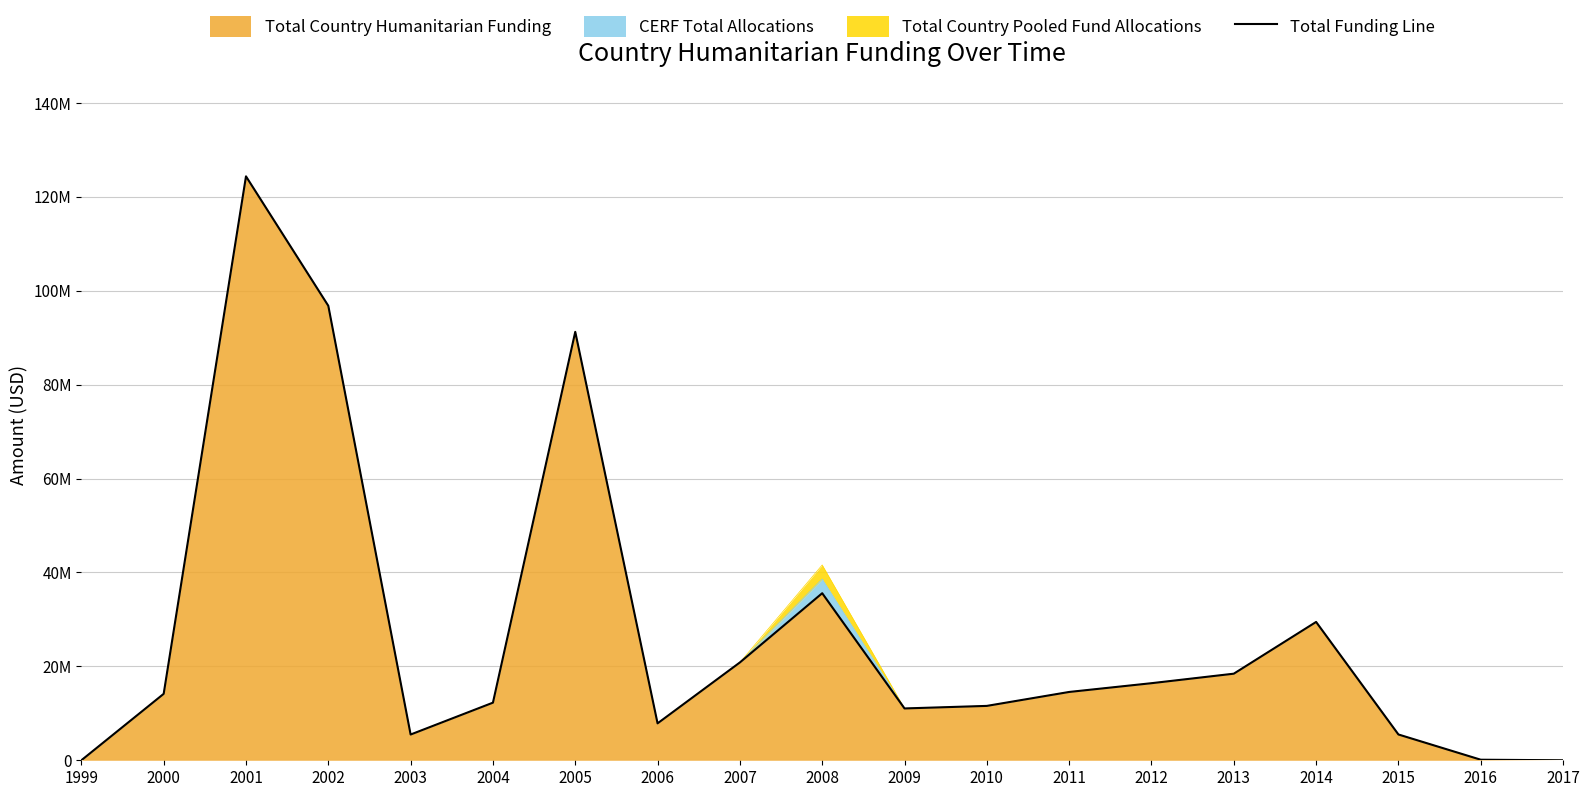

What is the greatest value displayed?

124342335